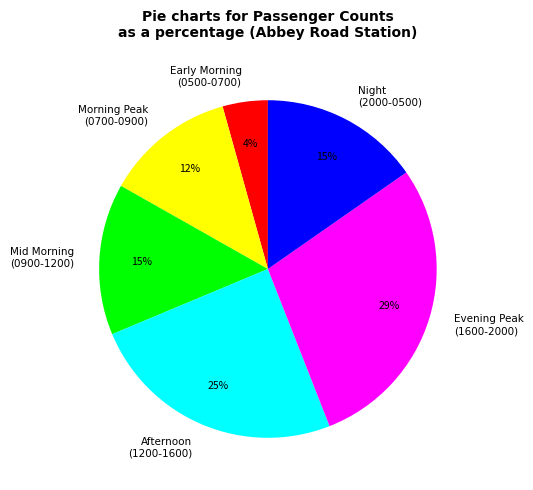

What percentage is the Evening Peak (1600-2000) slice, to the nearest percent?

29%